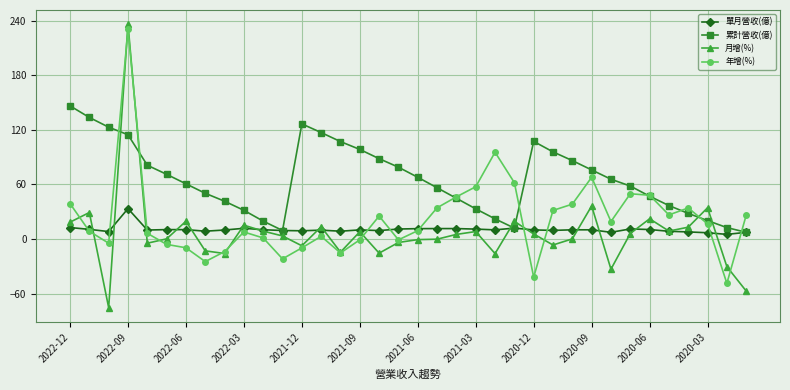

Which series has the largest total across all categories?

累計營收(億)